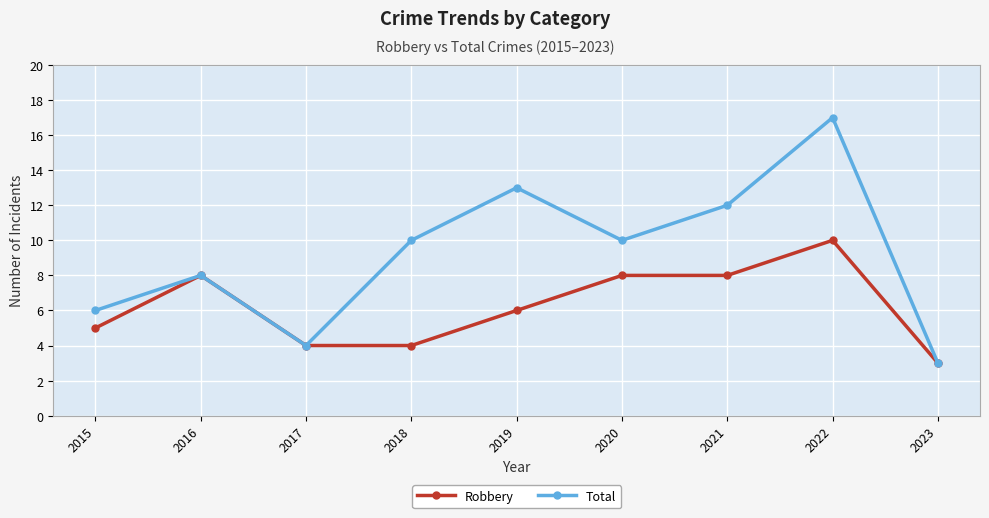

Rank the series by their maximum value, from lowest to highest.

Robbery, Total